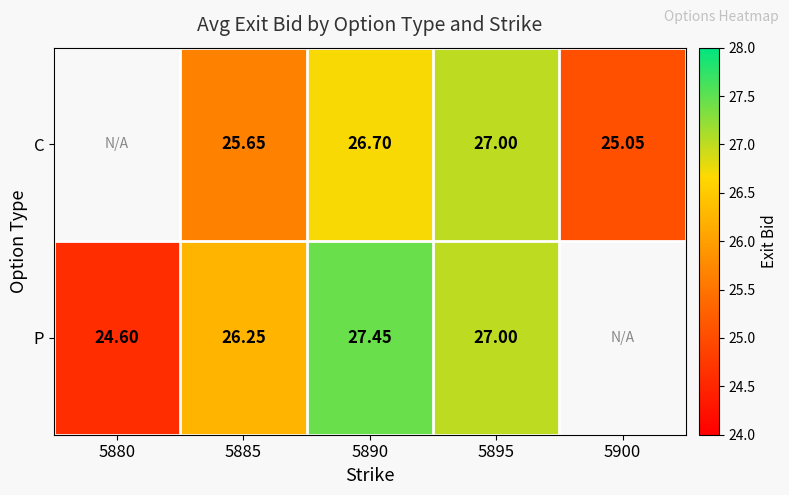

True or false: P has a value of 11.6 at 5895.

False